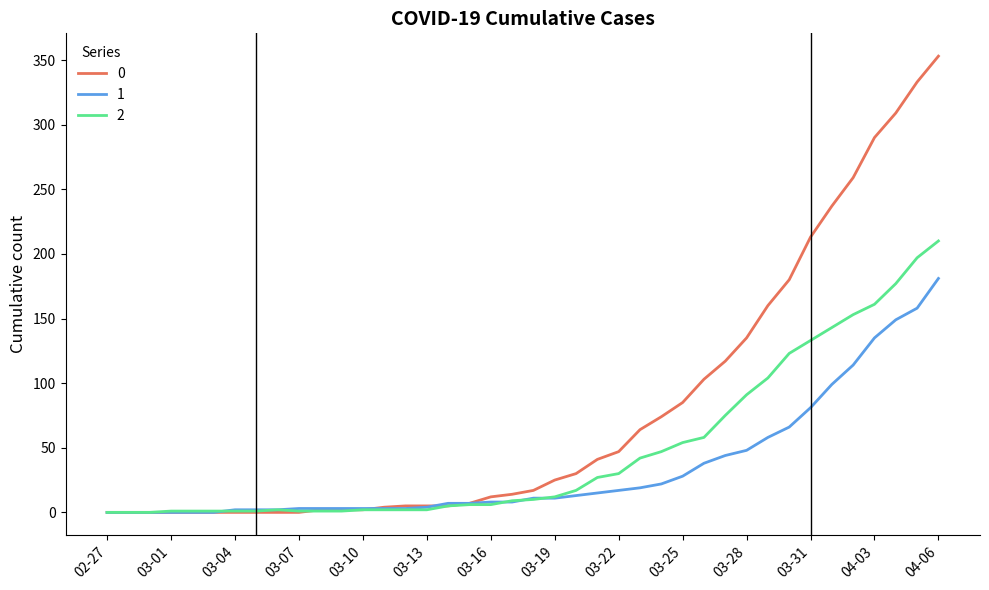

How many lines are shown in the chart?

3